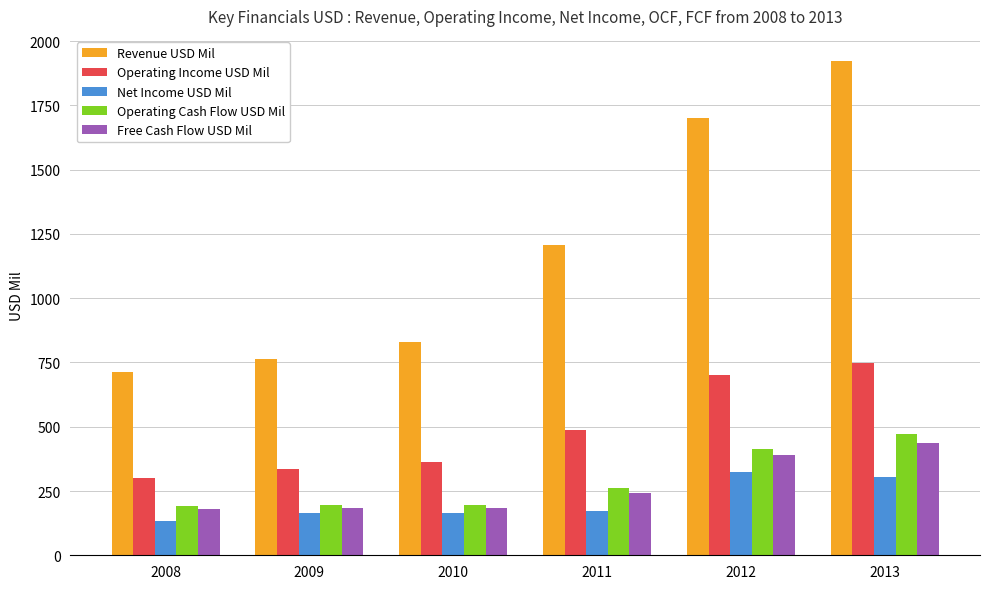

At which label is Operating Income USD Mil closest to 524?

2011